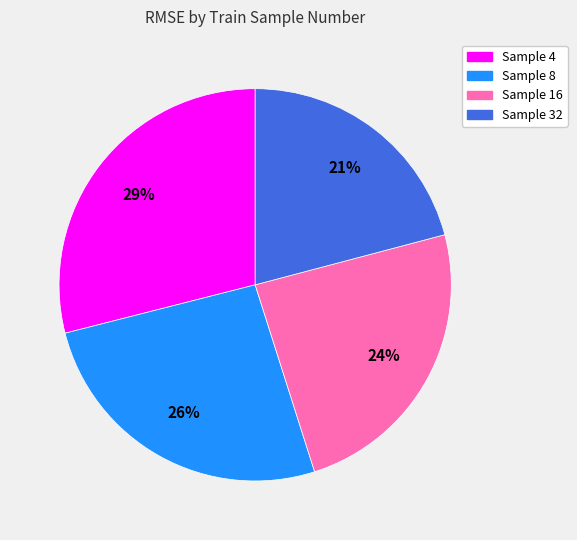

Does any single category account for the majority?

No